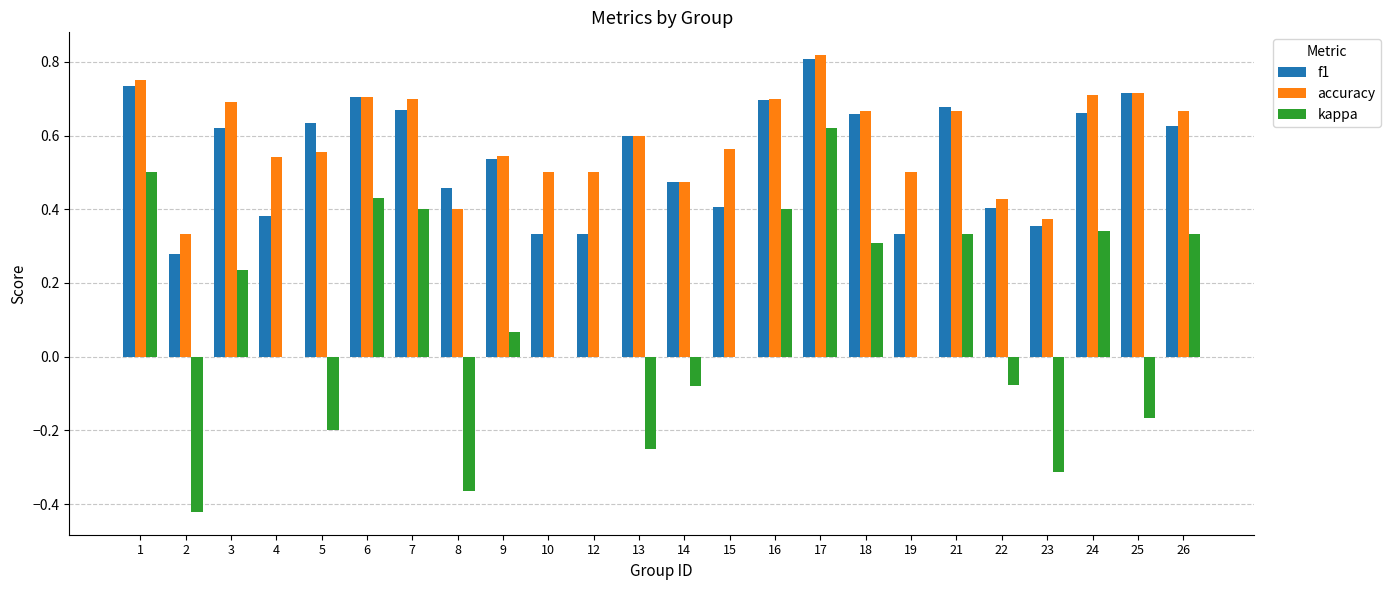

Which label corresponds to the largest value in the chart?

17